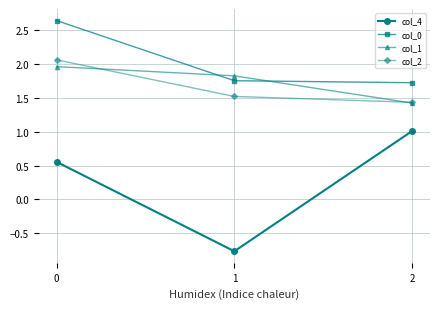

Which series has the largest total across all categories?

col_0